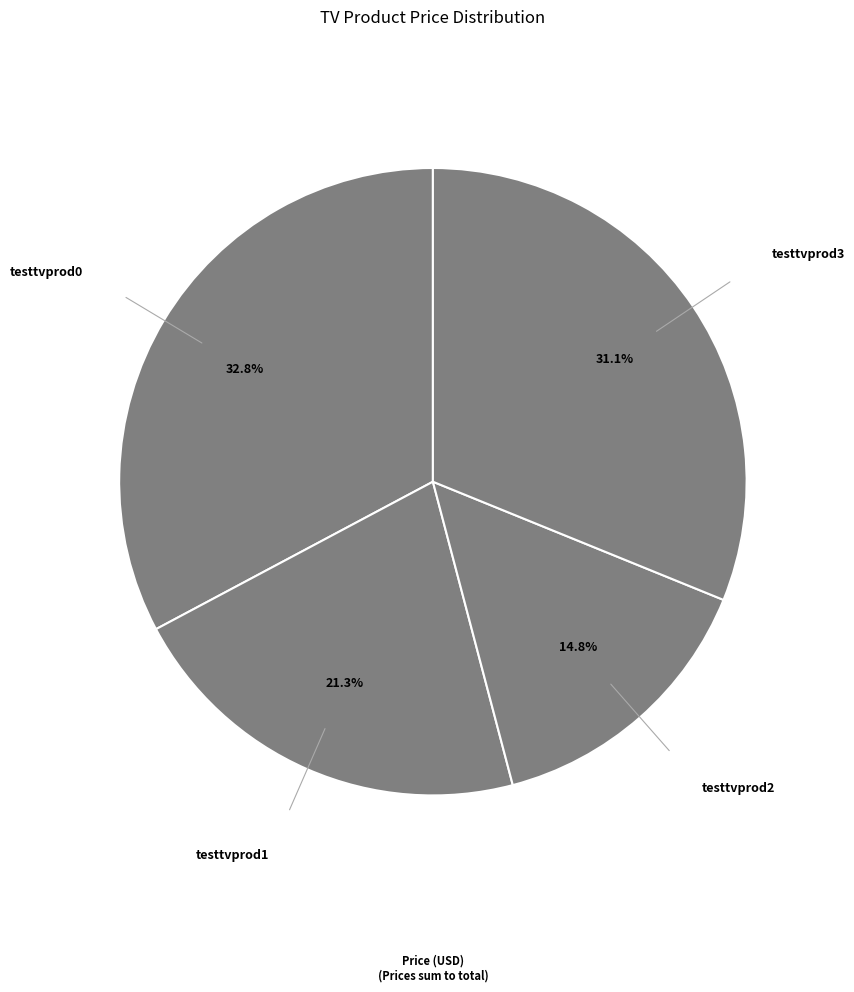

True or false: testtvprod0 accounts for 33% of the total.

True